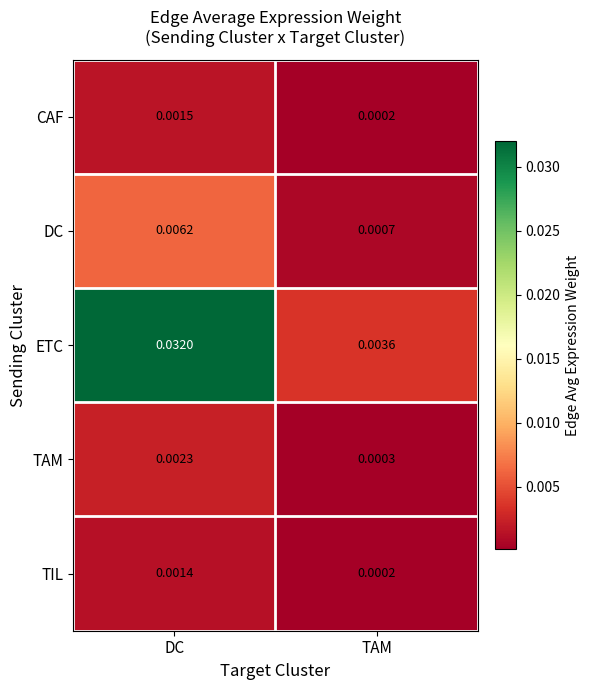

Which series has the largest range (max minus min)?

ETC